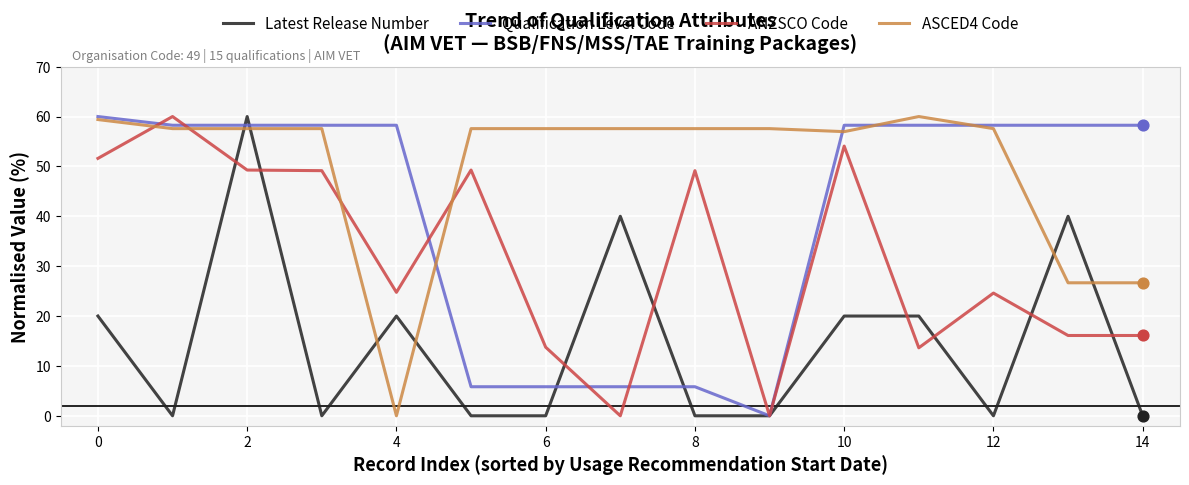

Which series has the largest total across all categories?

ASCED4 Code